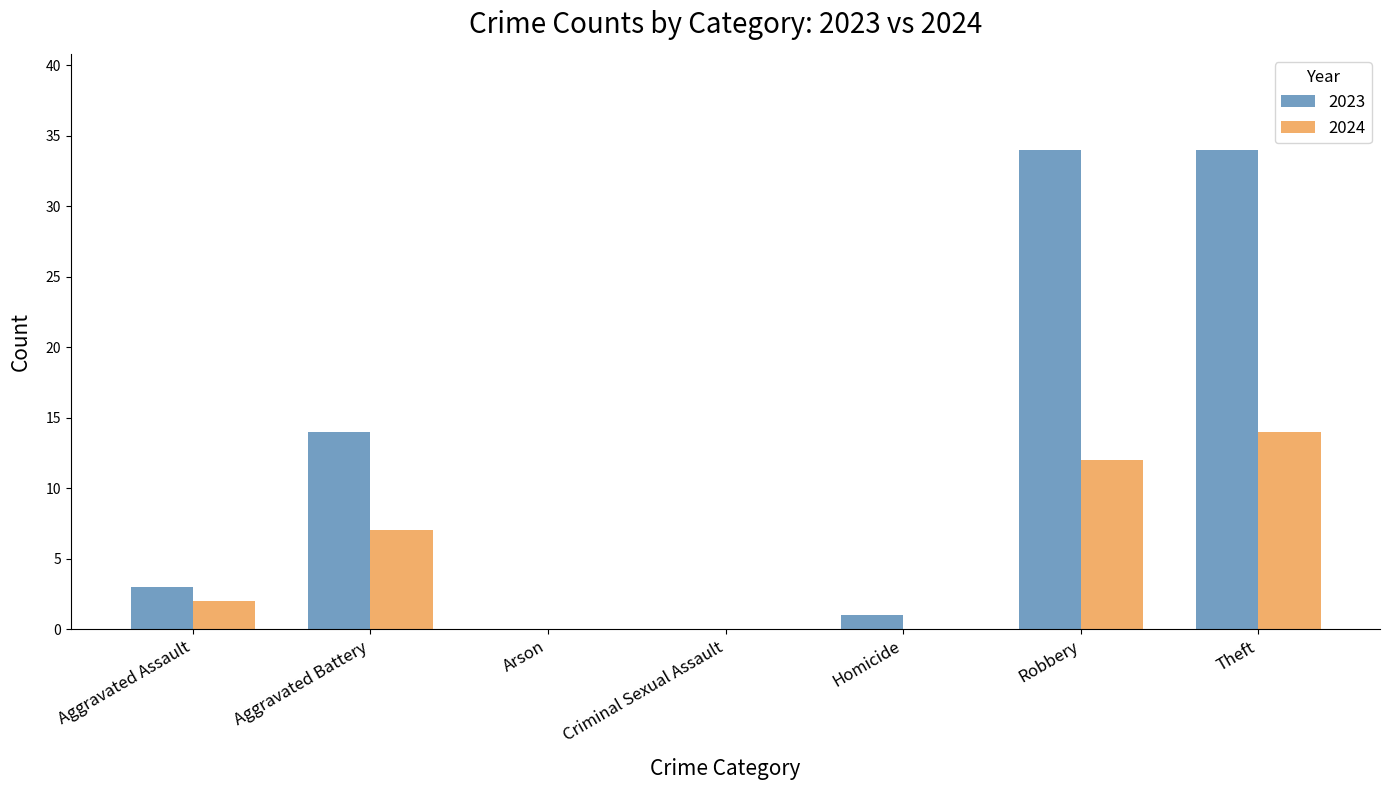

Is it true that 2024 equals 7 at Aggravated Battery?

True